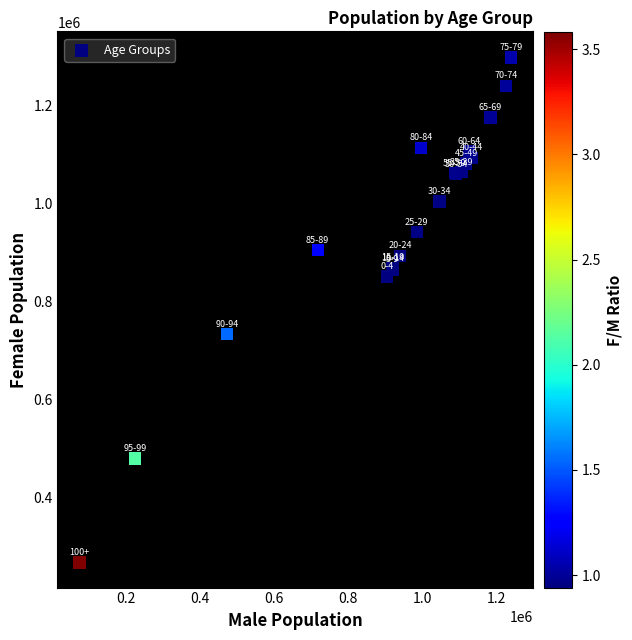

What Y value in the scatter plot is closest to 783104?

733803